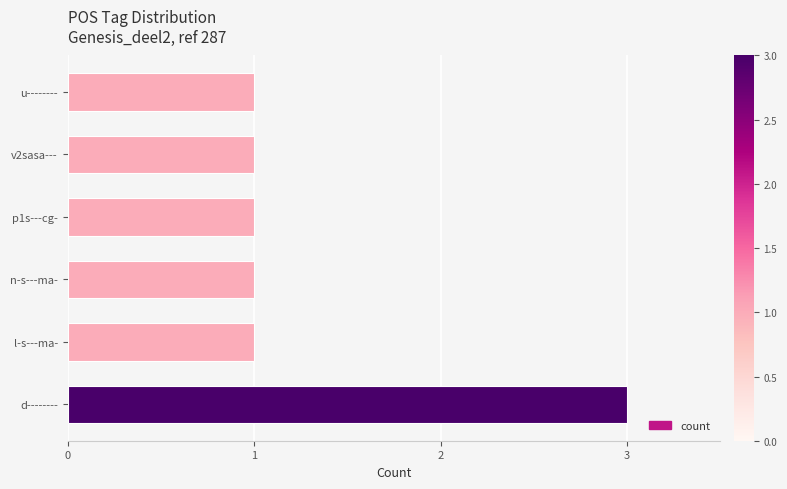

Reading top to bottom, list all the values displayed in this chart.

1	1	1	1	1	3